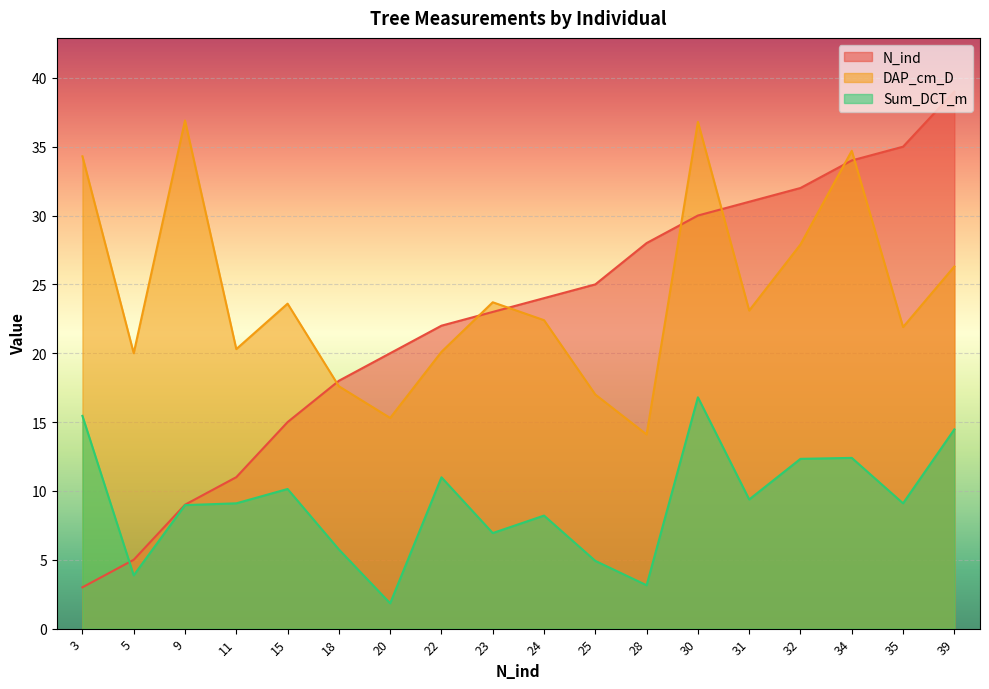

Is the value of DAP_cm_D at 32 greater than the value of N_ind at 15?

Yes